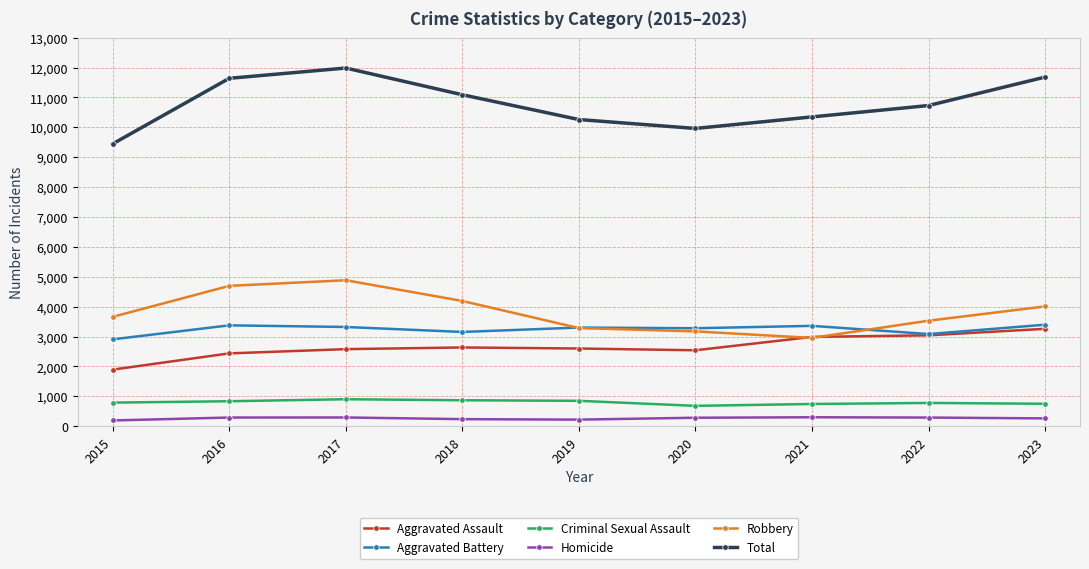

What are all the series names shown in the legend?

Aggravated Assault, Aggravated Battery, Criminal Sexual Assault, Homicide, Robbery, Total